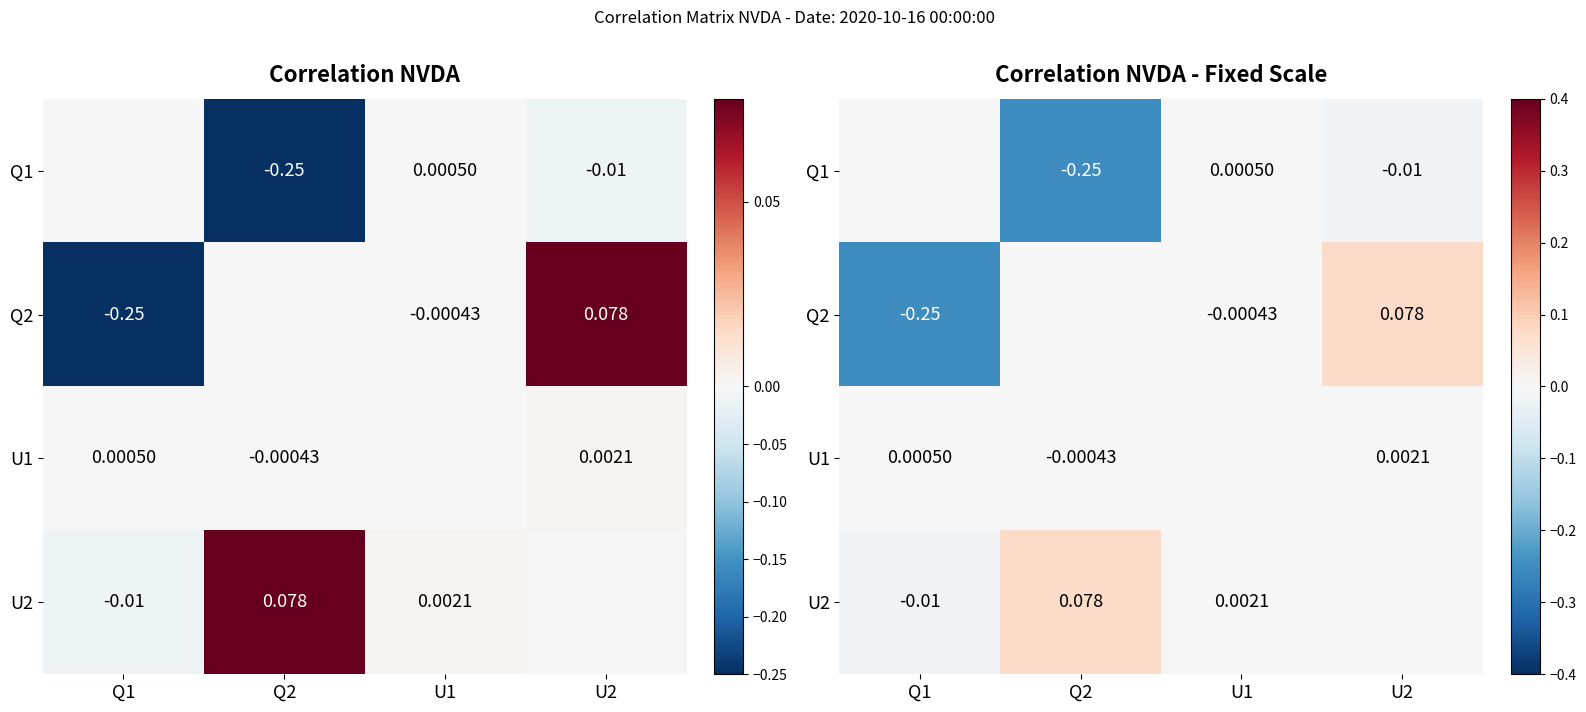

How many values in U2 are below zero?

1